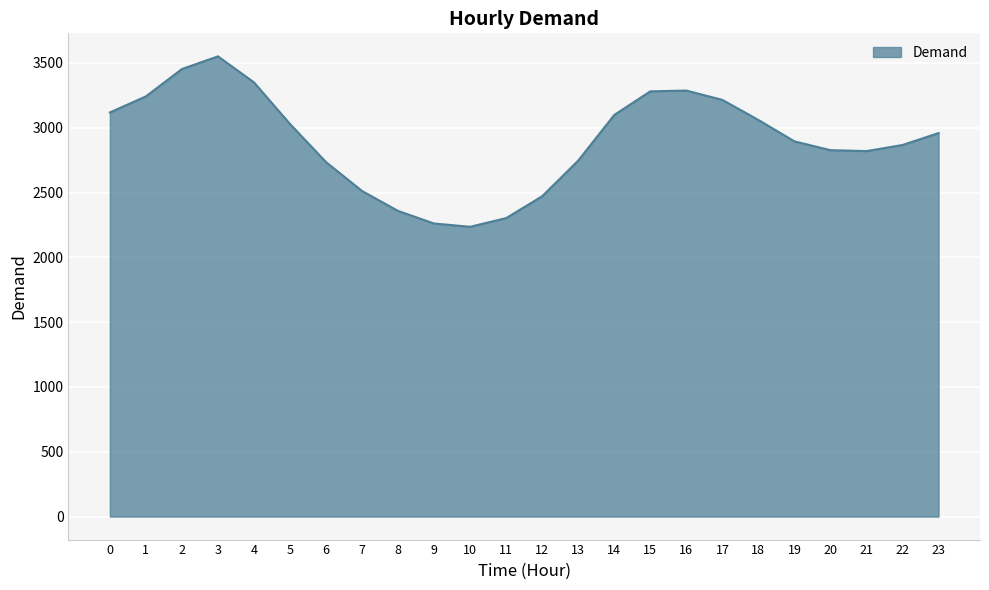

How many lines are shown in the chart?

1